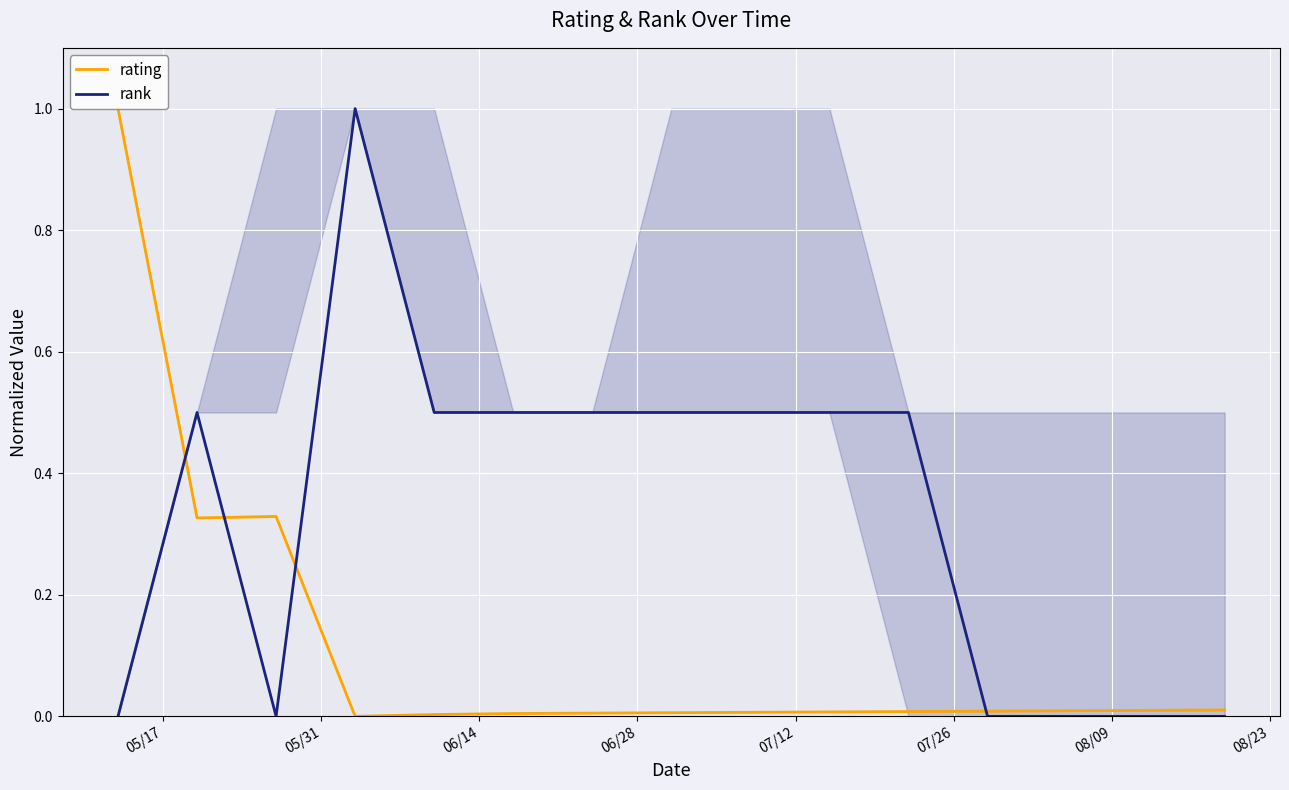

At how many categories does at least one series exceed 0?

15